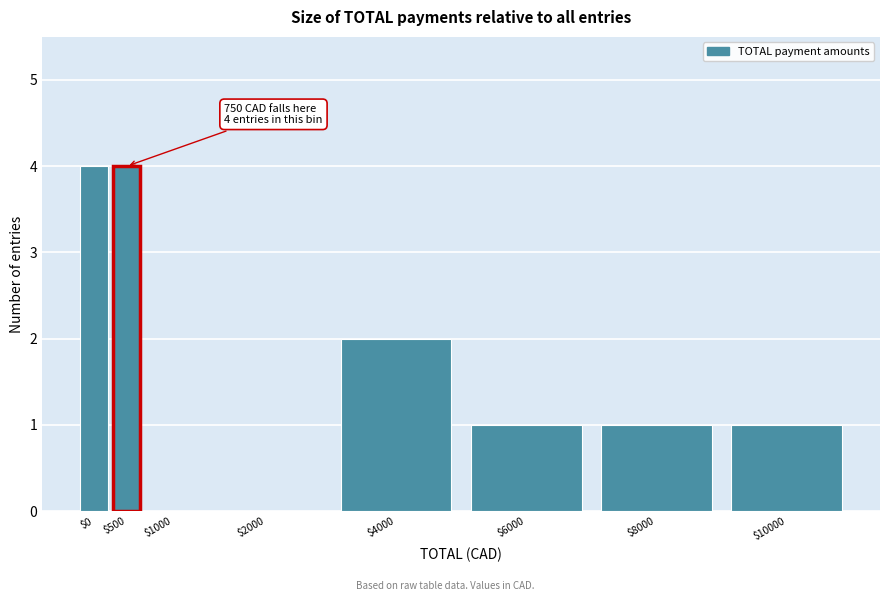

The chart shows a value of 1 at $8000. True or false?

True